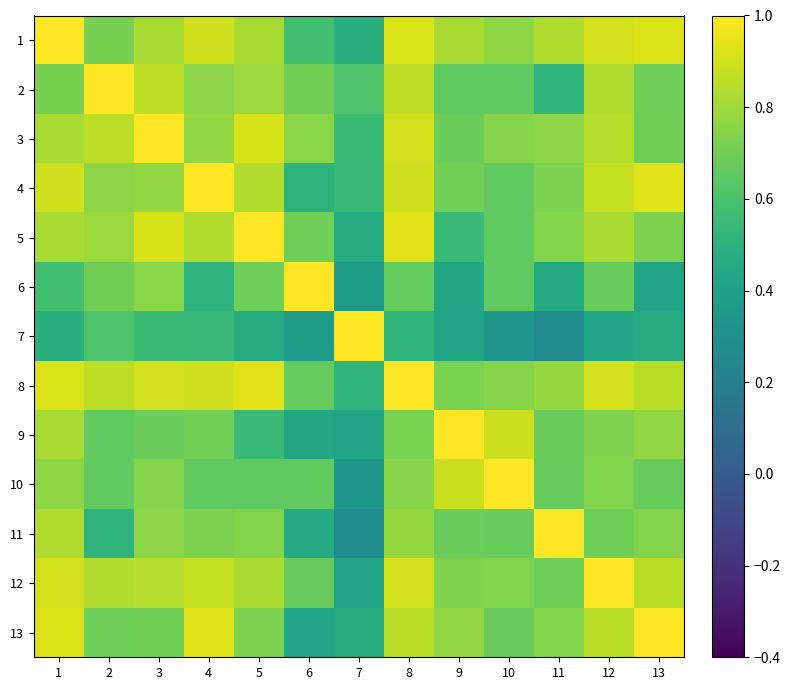

What is the difference between the highest and lowest values at 6?

0.6